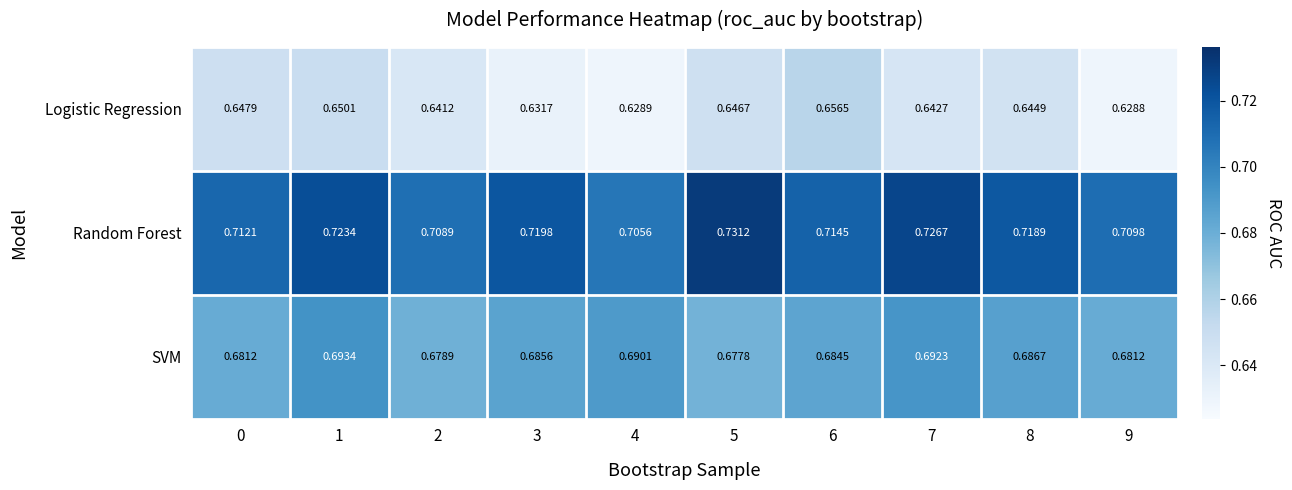

Rank the series by their average value, from lowest to highest.

Logistic Regression, SVM, Random Forest